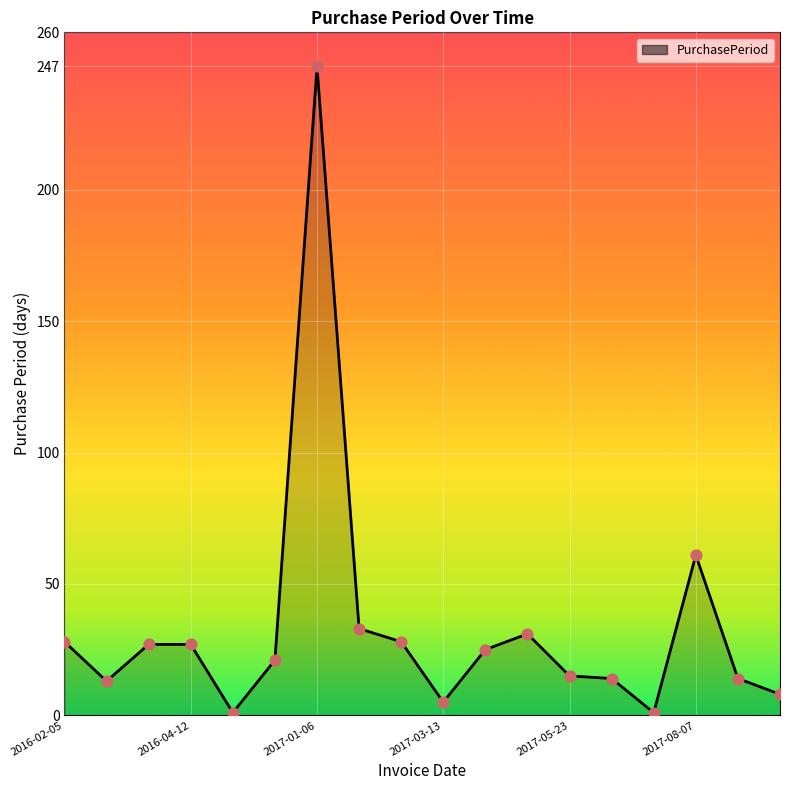

What is the greatest value displayed?

247